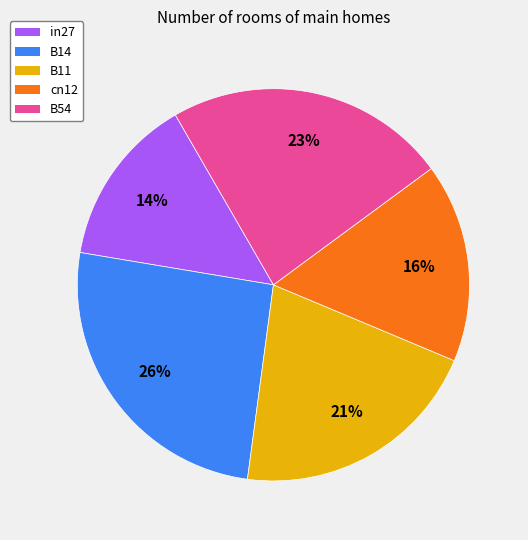

What is the largest slice in the pie chart?

B14